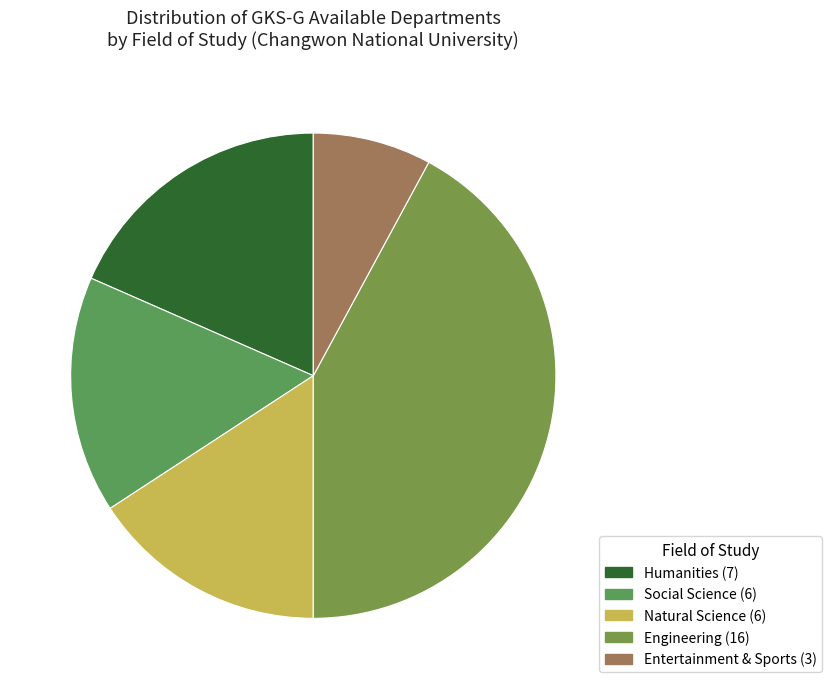

How many slices are in this pie chart?

5